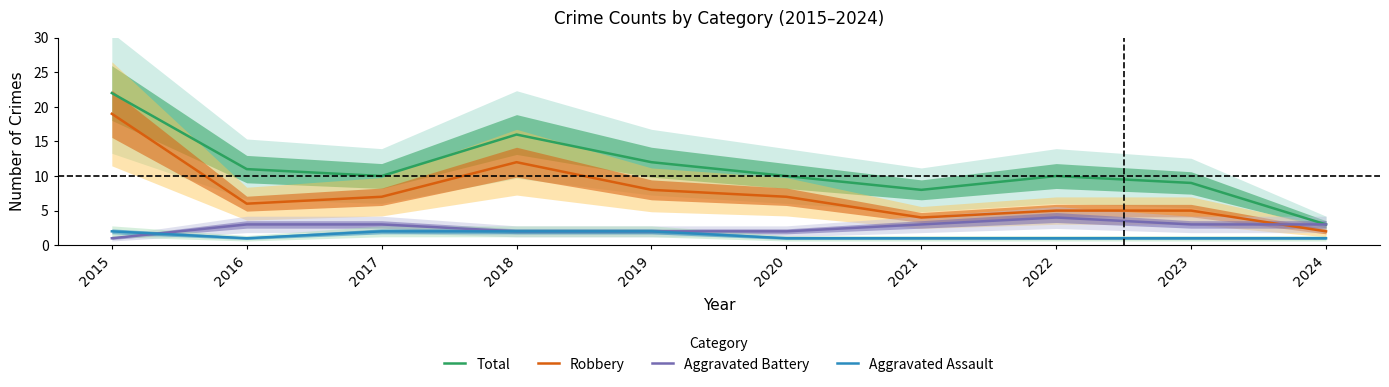

True or false: Total and Aggravated Battery intersect in this chart.

False